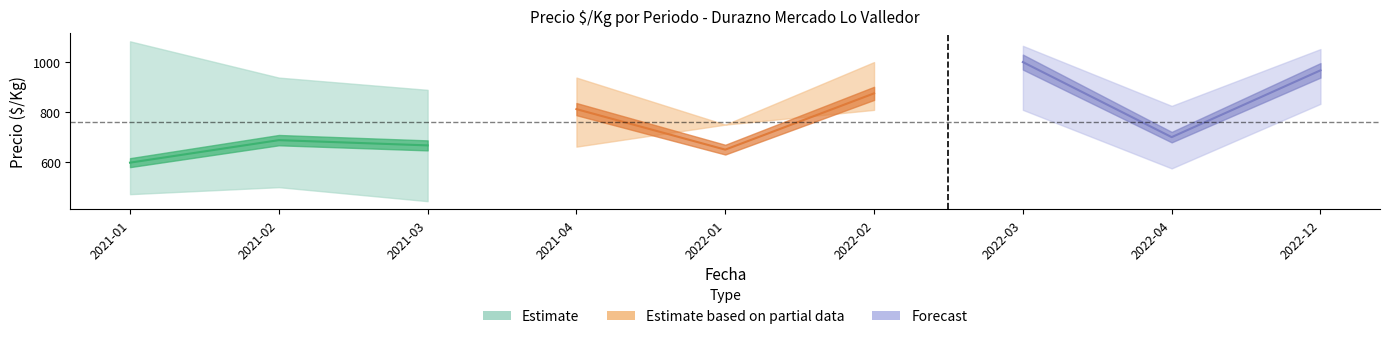

What is the minimum value shown in the chart?

444